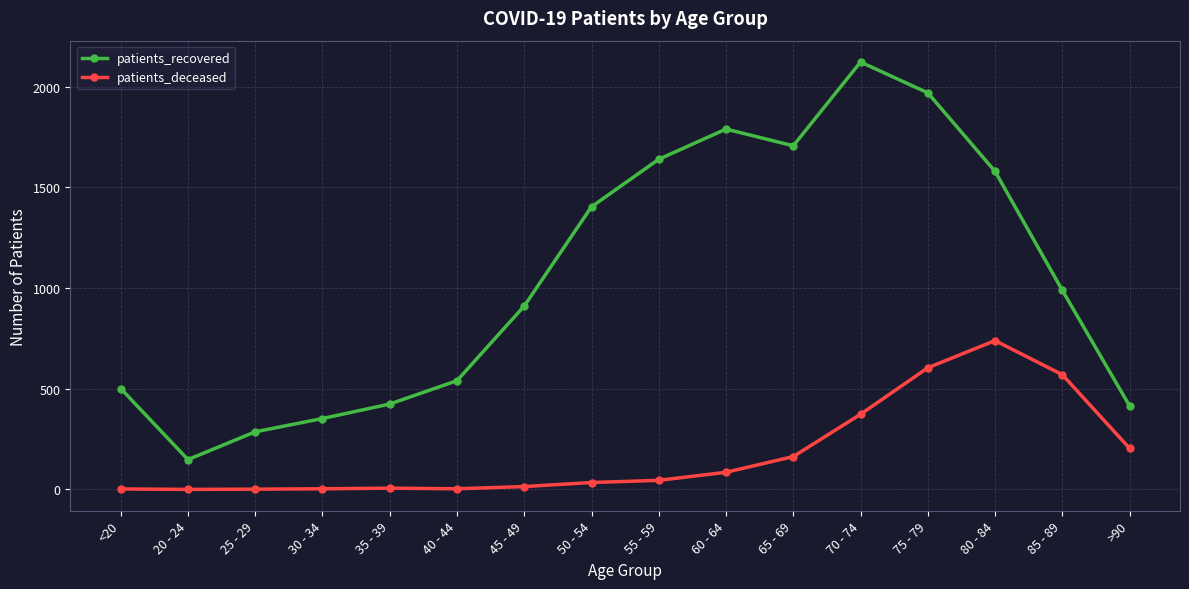

List the series in order of their overall mean, highest first.

patients_recovered, patients_deceased